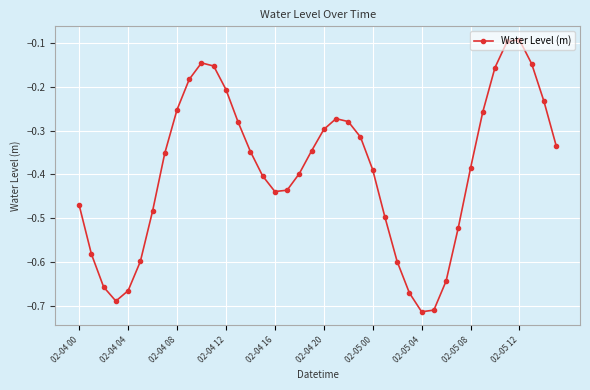

What is the sum of all values?

-15.7